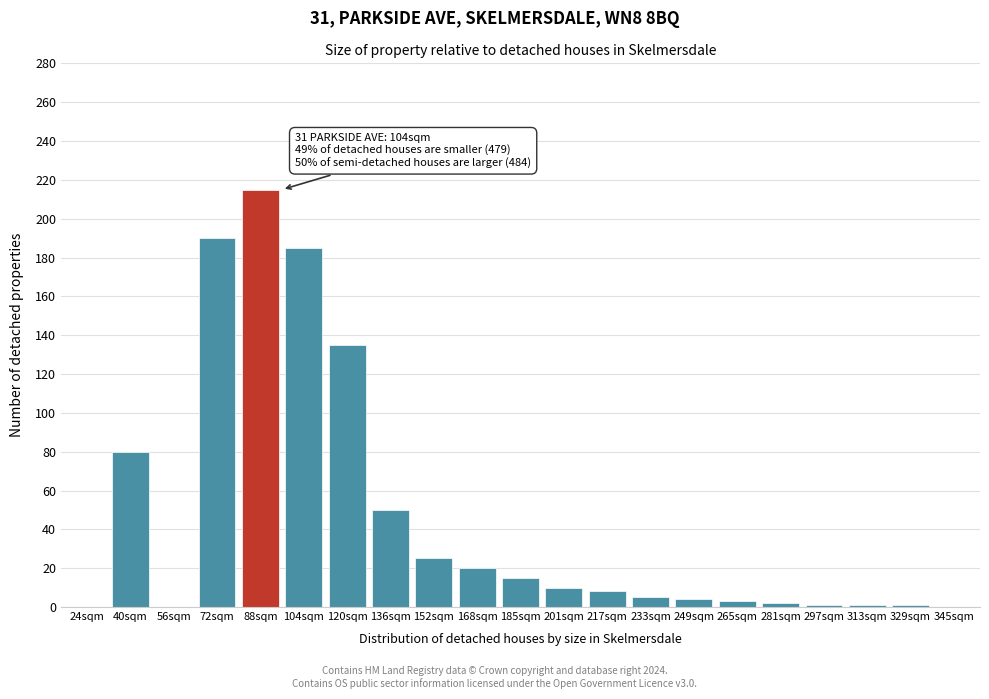

What is the ratio of the value at 88sqm to the value at 217sqm?

26.9